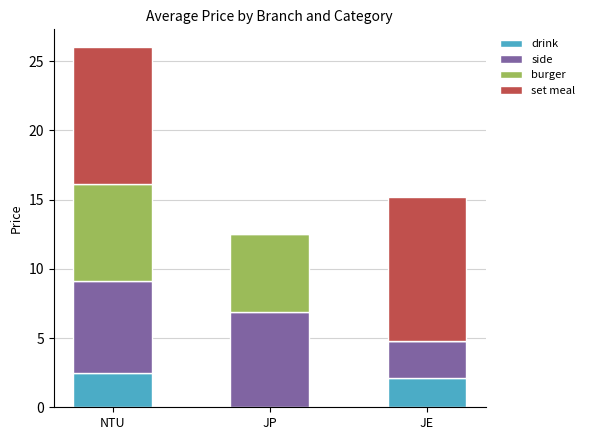

What is the sum of the drink values at JE and JP?

2.1